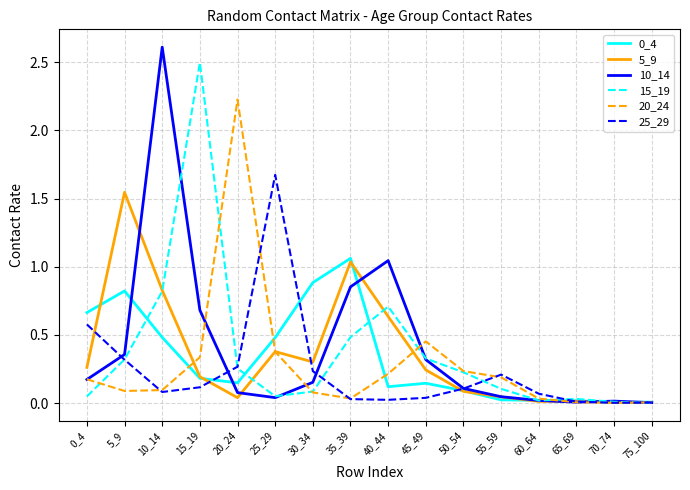

Which category has the highest value across all series?

10_14